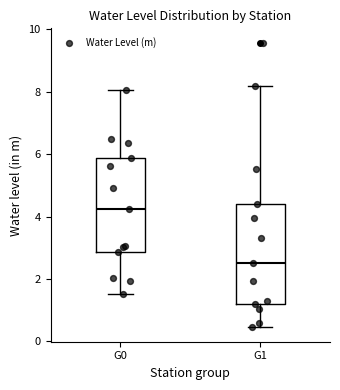

Reading left to right, read every box against the y-axis: the position of its median line, the range the box covers, and the ends of its whiskers. The values are not printed on the chart, so give them approximately, as read against the axis.

G0: median 4.2, box 2.8 to 5.8, whiskers 1.6 to 8.0
G1: median 2.6, box 1.2 to 4.4, whiskers 0.4 to 8.2